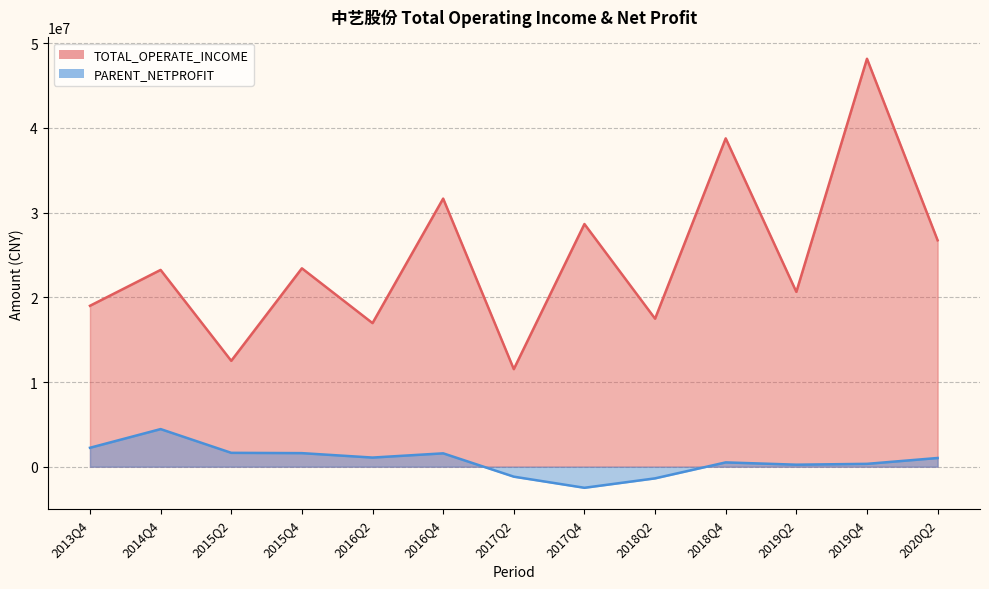

How many values in PARENT_NETPROFIT are above zero?

10